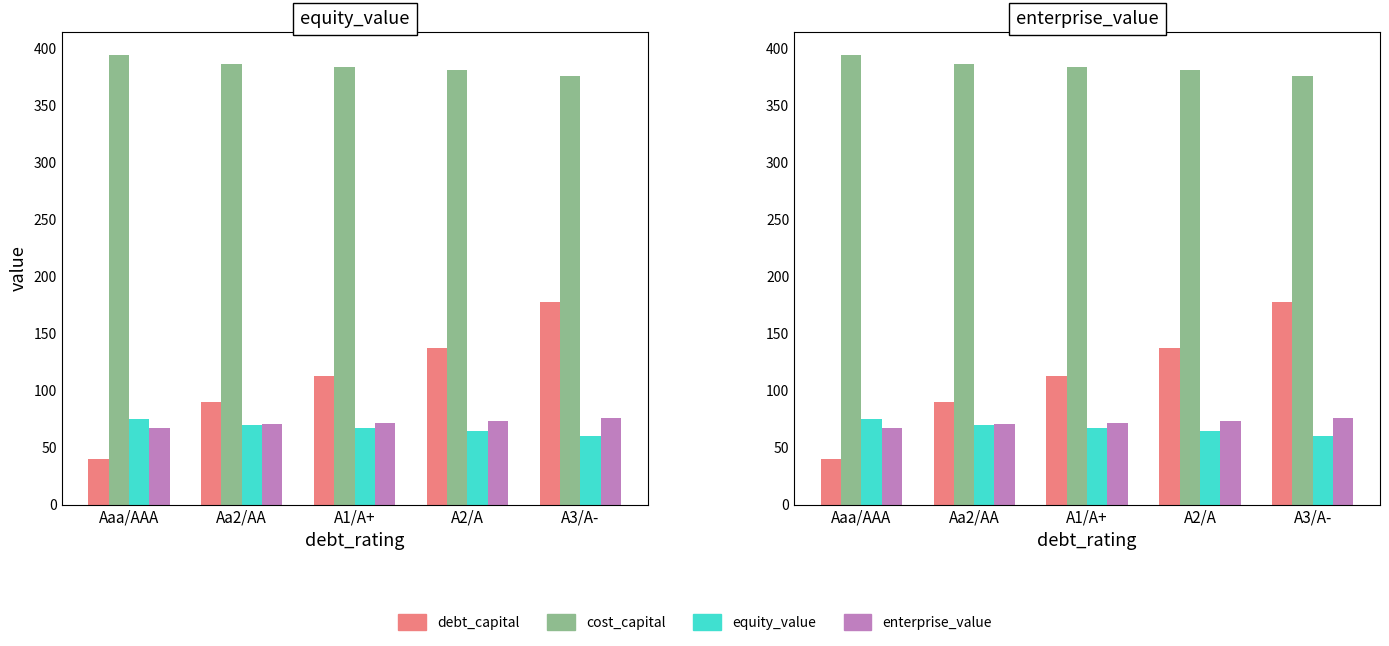

Which series has the largest total across all categories?

cost_capital